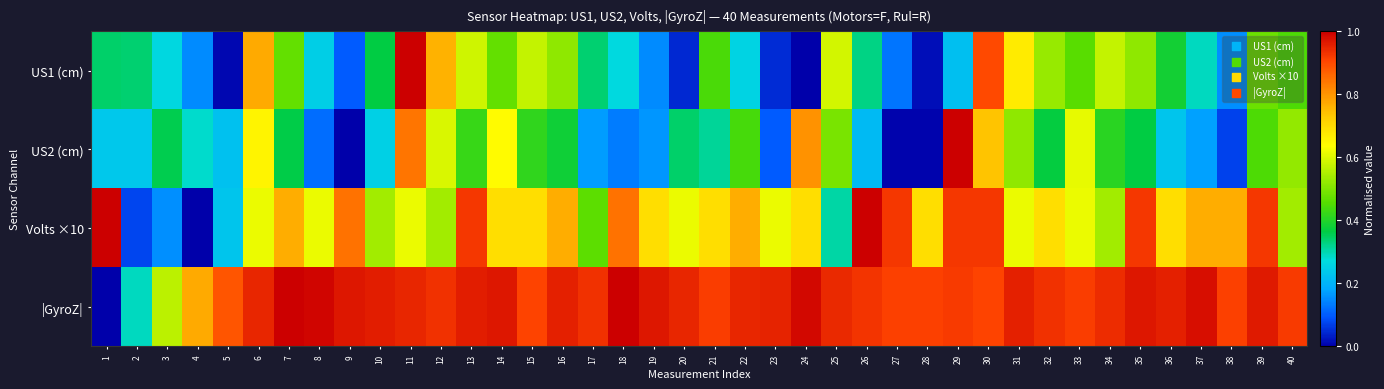

Rank the series by their maximum value, from highest to lowest.

US2 (cm), |GyroZ|, US1 (cm), Volts ×10